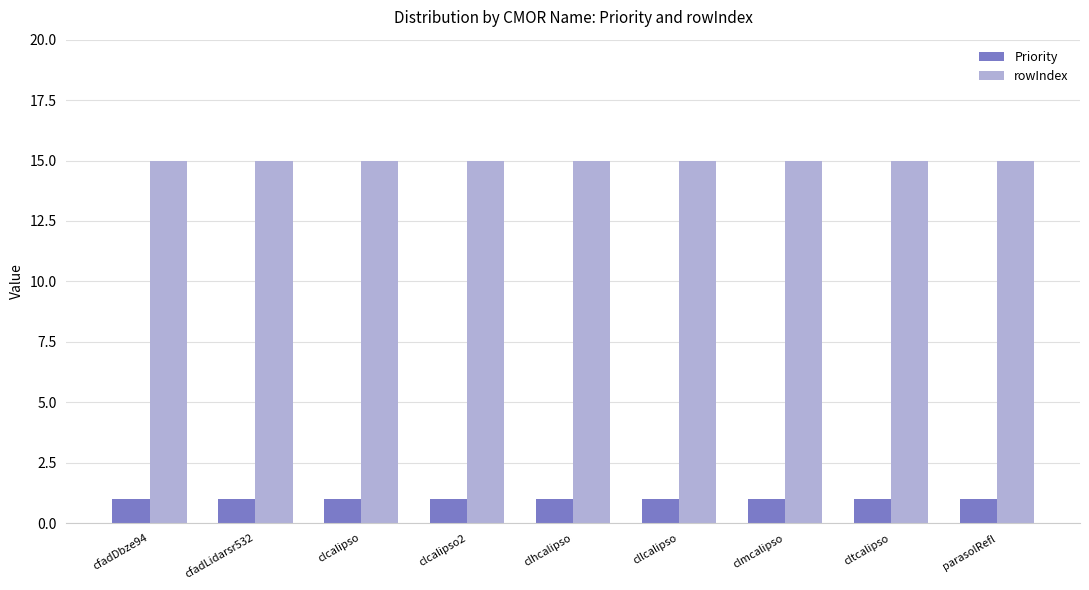

The rowIndex series shows 15 at parasolRefl. True or false?

True